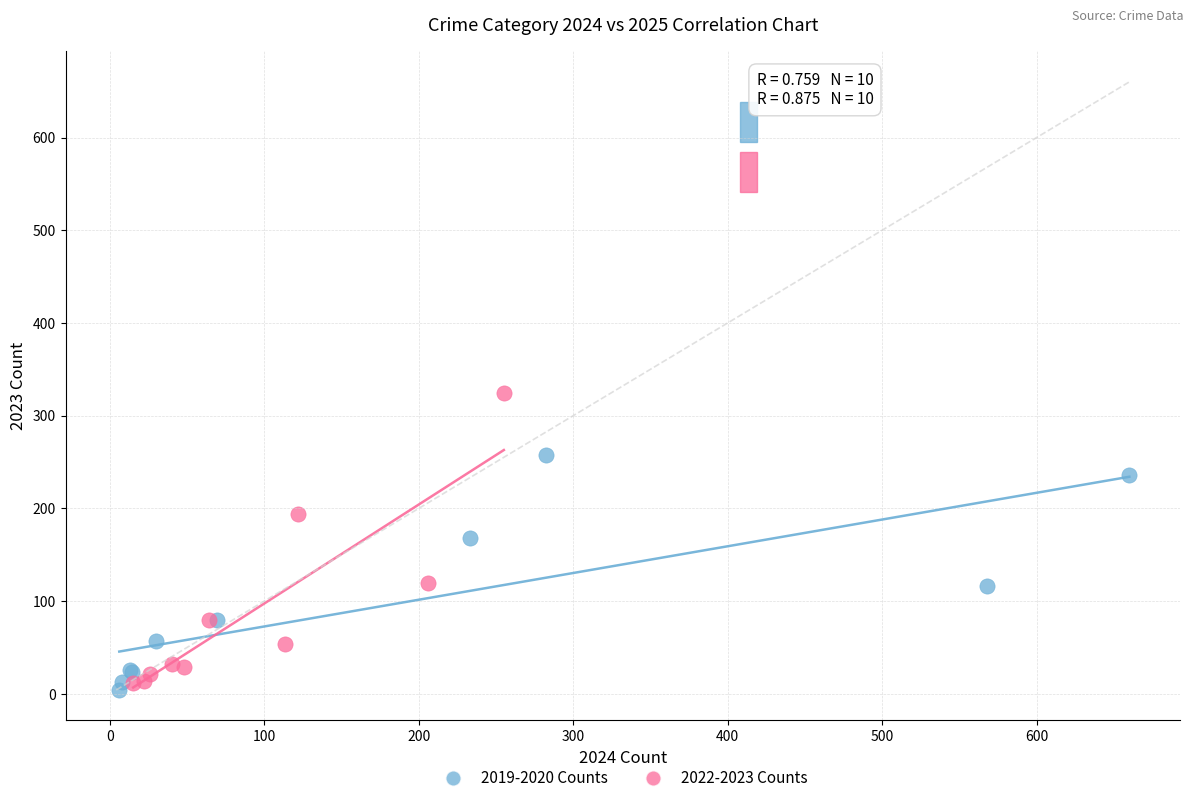

Which series reaches the maximum Y coordinate?

2022-2023 Counts